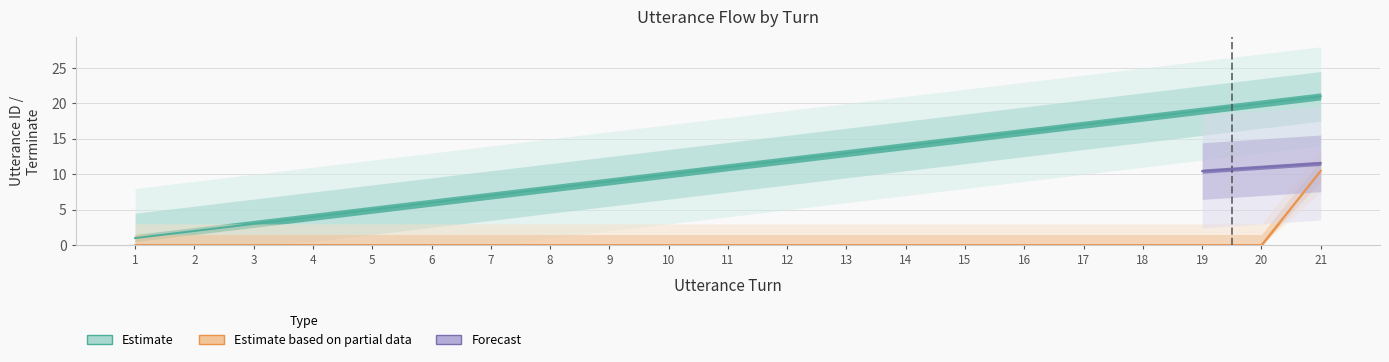

Is the value of terminate at 18 greater than the value of utterance_id at 21?

No